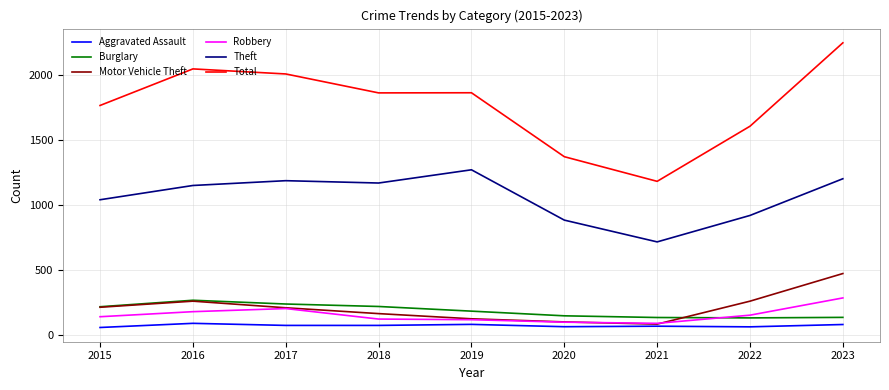

Which category has the highest value across all series?

2023